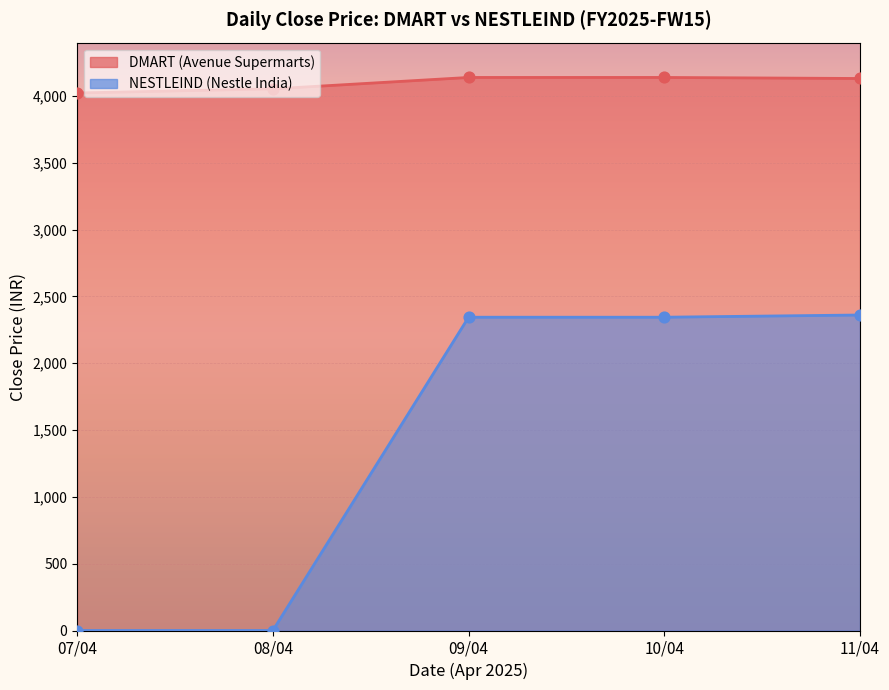

What is the total value across all series at 09/04?

6484.1